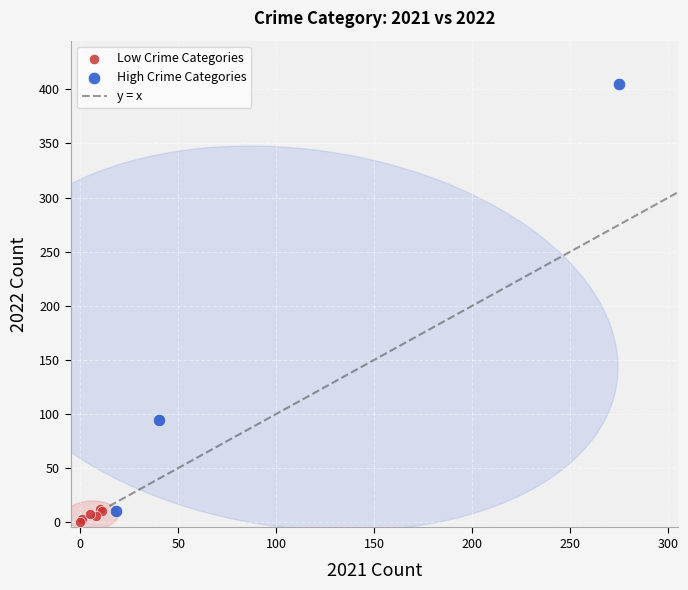

Which series contains the highest Y value?

High Crime Categories